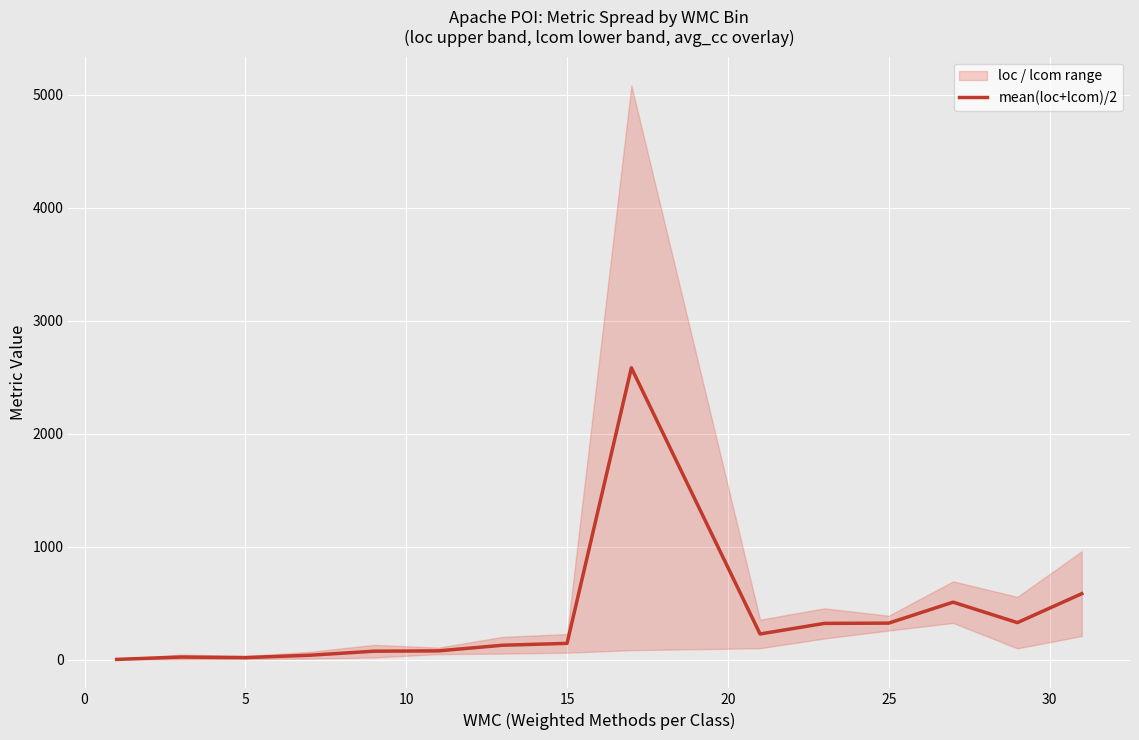

What is the value of the 15th point from the left?

584.0